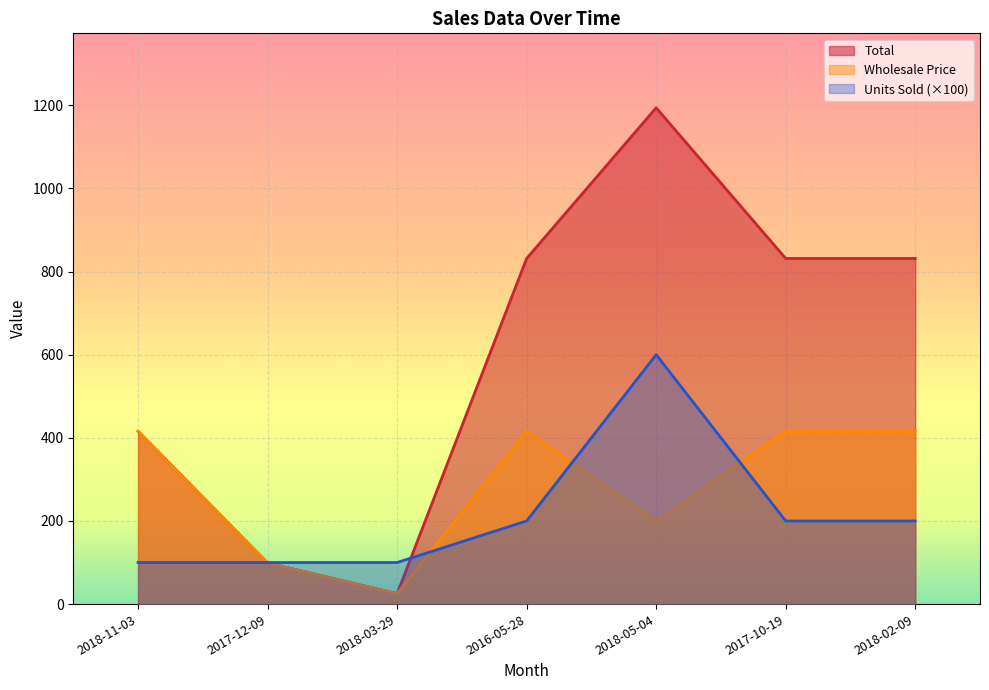

Reading left to right, extract all data points from this chart.

Total: 2018-11-03=415.8	2017-12-09=99.0	2018-03-29=25.0	2016-05-28=831.5	2018-05-04=1194.0	2017-10-19=831.5	2018-02-09=831.5
Wholesale Price: 2018-11-03=415.8	2017-12-09=99.0	2018-03-29=25.0	2016-05-28=415.8	2018-05-04=199.0	2017-10-19=415.8	2018-02-09=415.8
Units Sold: 2018-11-03=100.0	2017-12-09=100.0	2018-03-29=100.0	2016-05-28=200.0	2018-05-04=600.0	2017-10-19=200.0	2018-02-09=200.0